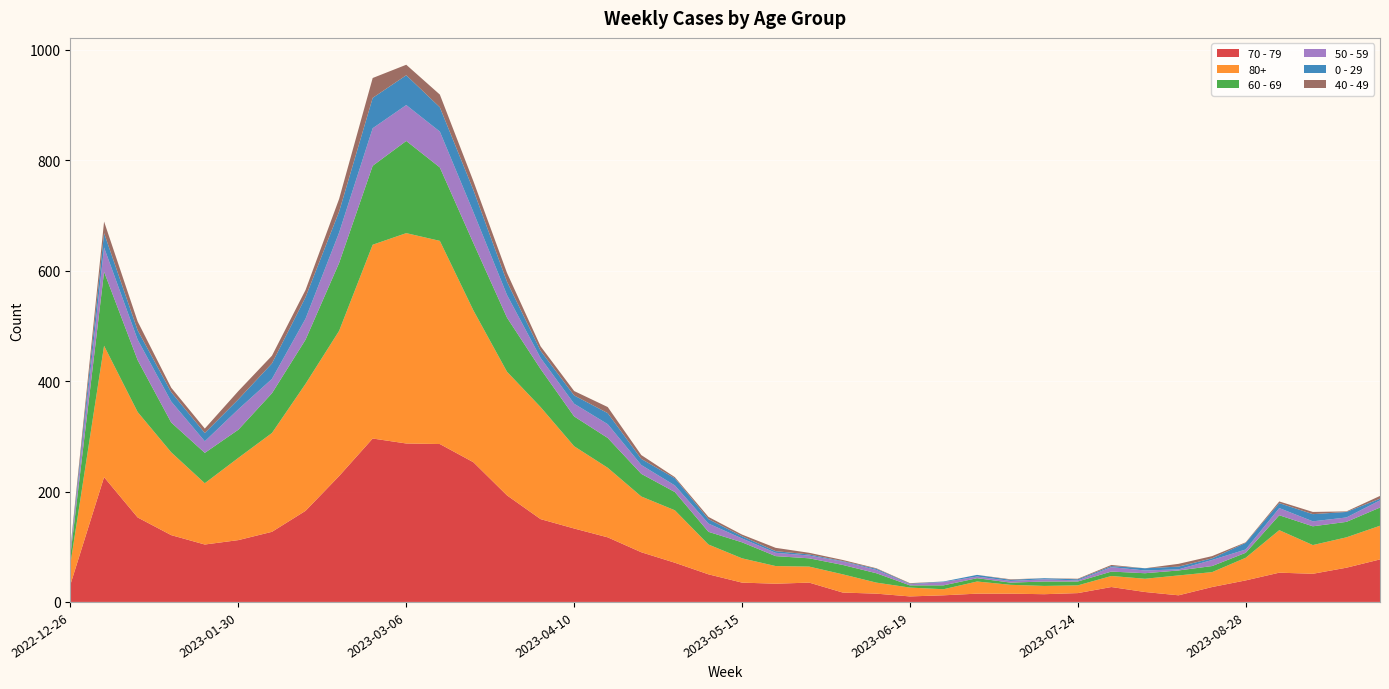

Reading left to right, list all the values displayed in this chart.

70 - 79: 2022-12-26=32	2023-01-02=226	2023-01-09=153	2023-01-16=121	2023-01-23=104	2023-01-30=112	2023-02-06=127	2023-02-13=165	2023-02-20=228	2023-02-27=296	2023-03-06=287	2023-03-13=286	2023-03-20=253	2023-03-27=193	2023-04-03=150	2023-04-10=133	2023-04-17=117	2023-04-24=90	2023-05-01=71	2023-05-08=50	2023-05-15=35	2023-05-22=33	2023-05-29=35	2023-06-05=17	2023-06-12=15	2023-06-19=10	2023-06-26=12	2023-07-03=15	2023-07-10=15	2023-07-17=14	2023-07-24=16	2023-07-31=27	2023-08-07=18	2023-08-14=12	2023-08-21=27	2023-08-28=39	2023-09-04=53	2023-09-11=51	2023-09-18=62	2023-09-25=77
80+: 2022-12-26=38	2023-01-02=238	2023-01-09=191	2023-01-16=150	2023-01-23=111	2023-01-30=149	2023-02-06=179	2023-02-13=230	2023-02-20=263	2023-02-27=351	2023-03-06=381	2023-03-13=368	2023-03-20=275	2023-03-27=224	2023-04-03=203	2023-04-10=149	2023-04-17=126	2023-04-24=101	2023-05-01=95	2023-05-08=54	2023-05-15=44	2023-05-22=32	2023-05-29=29	2023-06-05=33	2023-06-12=20	2023-06-19=16	2023-06-26=11	2023-07-03=22	2023-07-10=16	2023-07-17=15	2023-07-24=14	2023-07-31=20	2023-08-07=24	2023-08-14=36	2023-08-21=27	2023-08-28=41	2023-09-04=77	2023-09-11=52	2023-09-18=55	2023-09-25=61
60 - 69: 2022-12-26=16	2023-01-02=134	2023-01-09=94	2023-01-16=54	2023-01-23=55	2023-01-30=51	2023-02-06=72	2023-02-13=80	2023-02-20=123	2023-02-27=143	2023-03-06=167	2023-03-13=133	2023-03-20=122	2023-03-27=98	2023-04-03=69	2023-04-10=54	2023-04-17=54	2023-04-24=41	2023-05-01=33	2023-05-08=23	2023-05-15=29	2023-05-22=18	2023-05-29=15	2023-06-05=17	2023-06-12=17	2023-06-19=4	2023-06-26=7	2023-07-03=6	2023-07-10=4	2023-07-17=8	2023-07-24=7	2023-07-31=8	2023-08-07=10	2023-08-14=9	2023-08-21=11	2023-08-28=9	2023-09-04=27	2023-09-11=34	2023-09-18=28	2023-09-25=33
50 - 59: 2022-12-26=5	2023-01-02=44	2023-01-09=37	2023-01-16=38	2023-01-23=21	2023-01-30=37	2023-02-06=26	2023-02-13=38	2023-02-20=55	2023-02-27=68	2023-03-06=65	2023-03-13=65	2023-03-20=56	2023-03-27=41	2023-04-03=20	2023-04-10=23	2023-04-17=25	2023-04-24=16	2023-05-01=12	2023-05-08=15	2023-05-15=7	2023-05-22=6	2023-05-29=5	2023-06-05=6	2023-06-12=6	2023-06-19=2	2023-06-26=6	2023-07-03=3	2023-07-10=3	2023-07-17=4	2023-07-24=2	2023-07-31=8	2023-08-07=5	2023-08-14=2	2023-08-21=11	2023-08-28=6	2023-09-04=13	2023-09-11=9	2023-09-18=8	2023-09-25=13
0 - 29: 2022-12-26=4	2023-01-02=26	2023-01-09=17	2023-01-16=17	2023-01-23=15	2023-01-30=18	2023-02-06=28	2023-02-13=39	2023-02-20=38	2023-02-27=55	2023-03-06=54	2023-03-13=44	2023-03-20=40	2023-03-27=24	2023-04-03=13	2023-04-10=15	2023-04-17=20	2023-04-24=11	2023-05-01=13	2023-05-08=8	2023-05-15=4	2023-05-22=3	2023-05-29=2	2023-06-05=1	2023-06-12=2	2023-06-19=1	2023-06-26=1	2023-07-03=3	2023-07-10=2	2023-07-17=2	2023-07-24=2	2023-07-31=2	2023-08-07=4	2023-08-14=5	2023-08-21=3	2023-08-28=12	2023-09-04=9	2023-09-11=13	2023-09-18=10	2023-09-25=3
40 - 49: 2022-12-26=4	2023-01-02=21	2023-01-09=16	2023-01-16=8	2023-01-23=8	2023-01-30=15	2023-02-06=14	2023-02-13=13	2023-02-20=23	2023-02-27=36	2023-03-06=19	2023-03-13=23	2023-03-20=16	2023-03-27=16	2023-04-03=8	2023-04-10=8	2023-04-17=11	2023-04-24=7	2023-05-01=2	2023-05-08=4	2023-05-15=3	2023-05-22=6	2023-05-29=3	2023-06-05=2	2023-06-12=1	2023-06-19=1	2023-06-26=0	2023-07-03=0	2023-07-10=1	2023-07-17=0	2023-07-24=1	2023-07-31=2	2023-08-07=0	2023-08-14=5	2023-08-21=4	2023-08-28=1	2023-09-04=3	2023-09-11=4	2023-09-18=1	2023-09-25=5